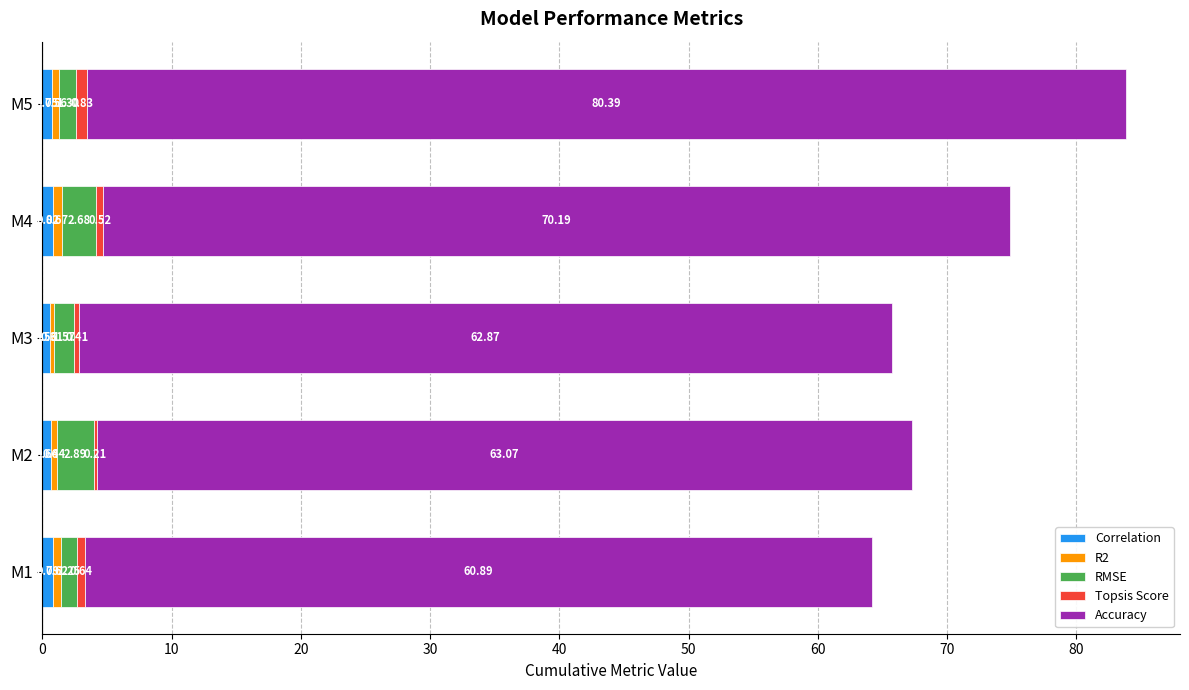

What is the total value across all series at M4?

74.9